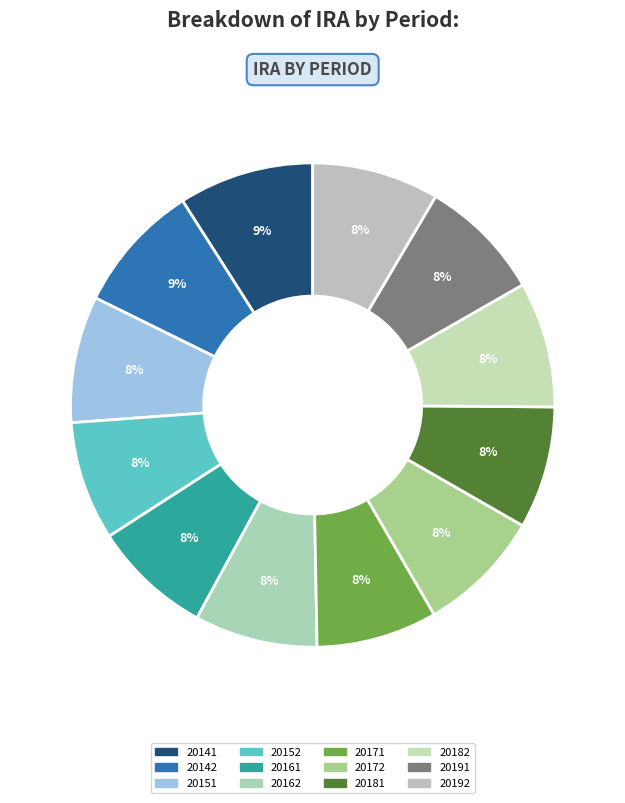

To the nearest percent, what portion does 20182 represent?

8%